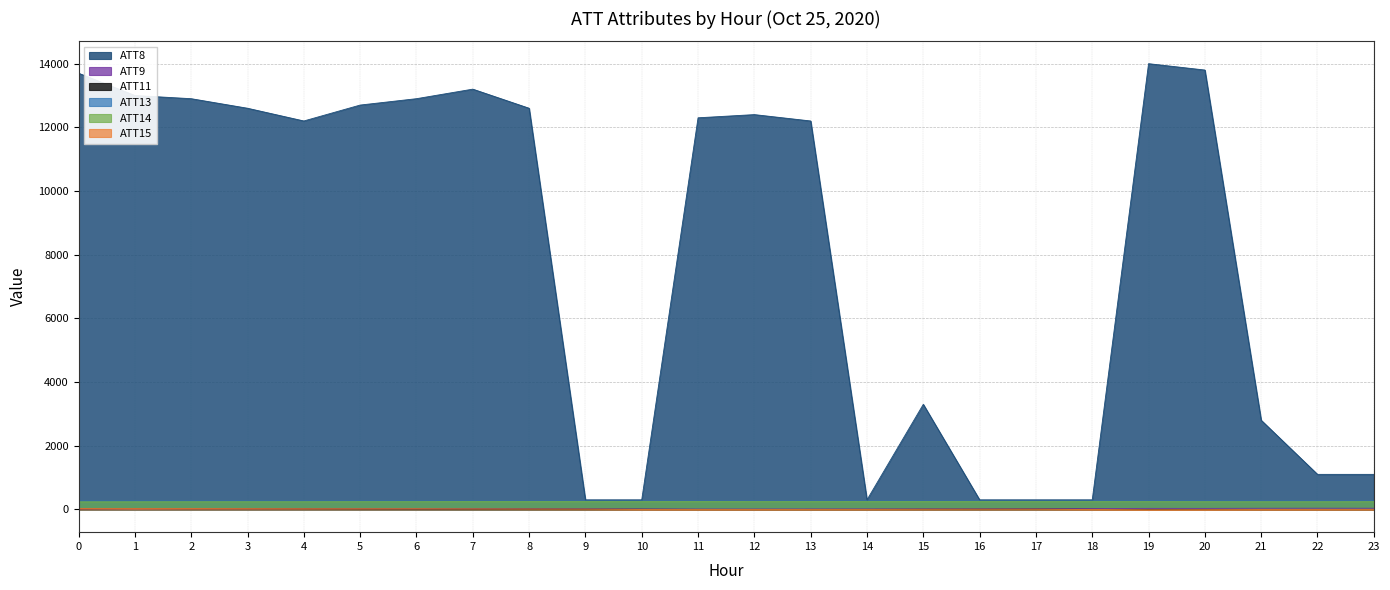

What is the difference between the maximum and minimum values in the ATT15 series?

44.3